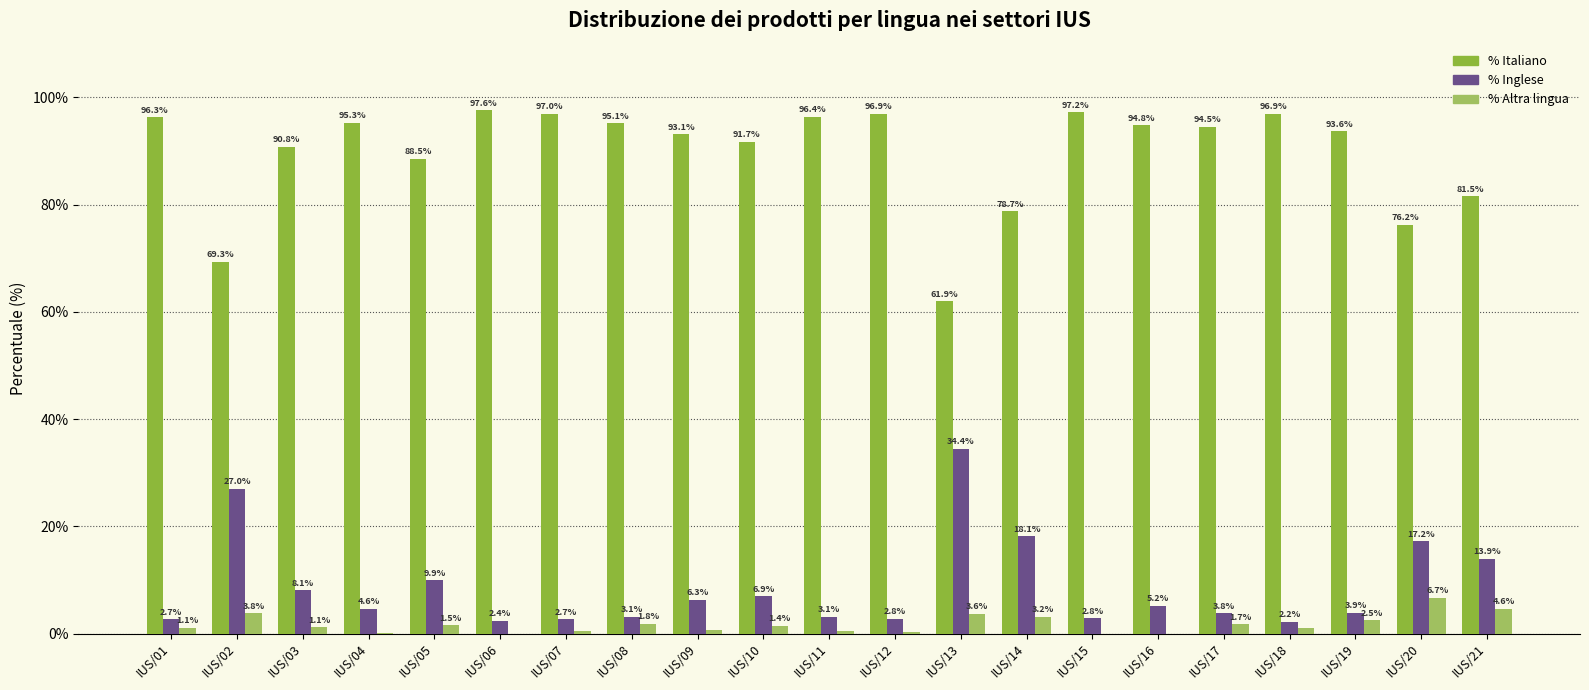

What is the total value across all series at IUS/09?

100.0